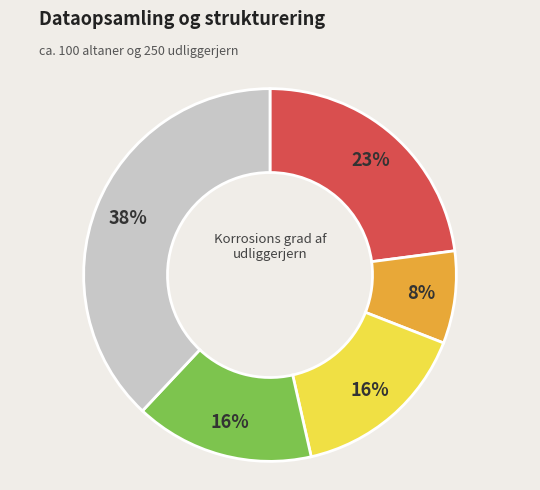

How many slices are in this pie chart?

5